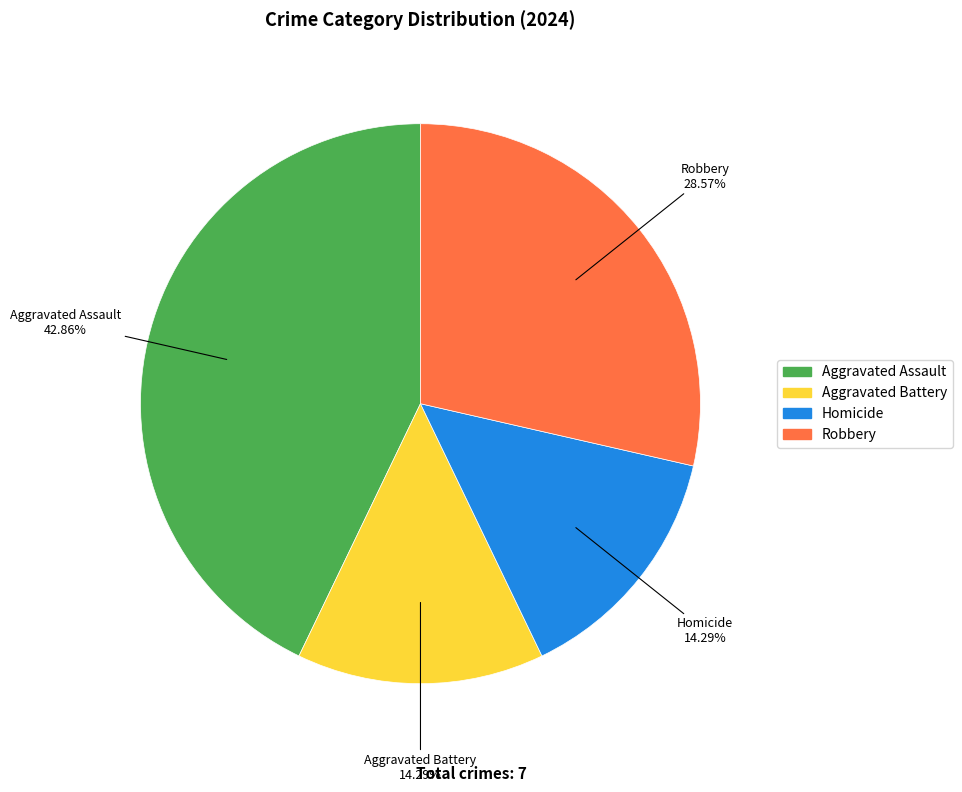

Is it true that Aggravated Assault is 43% of the pie?

True